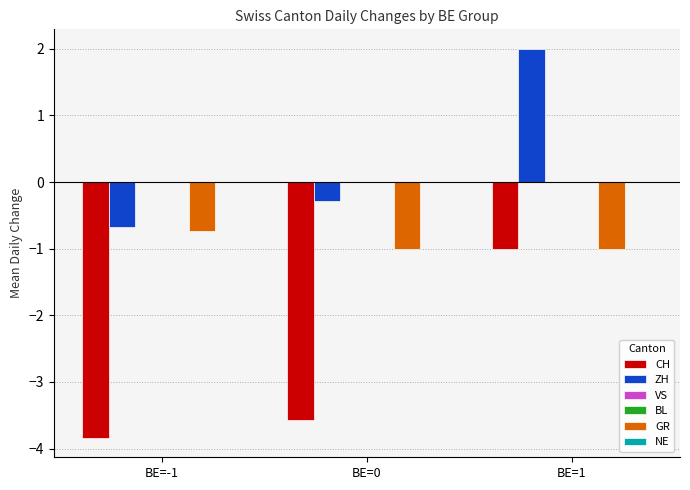

Count the number of categories in the chart.

3